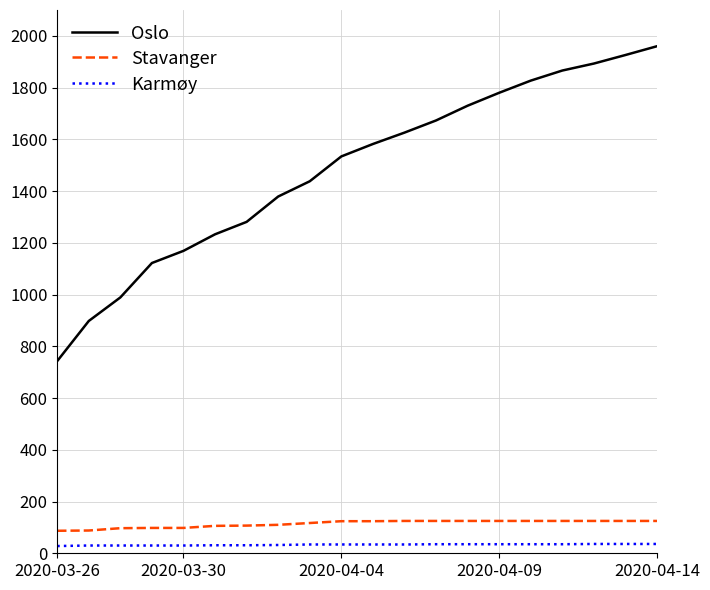

True or false: Karmøy and Stavanger cross at least once.

False